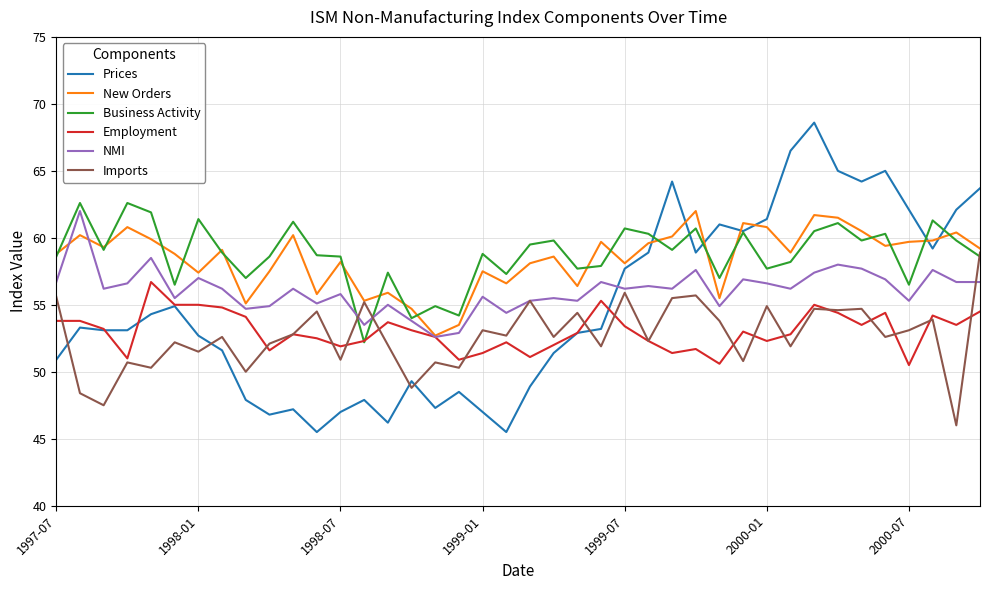

True or false: NMI and Prices intersect in this chart.

True